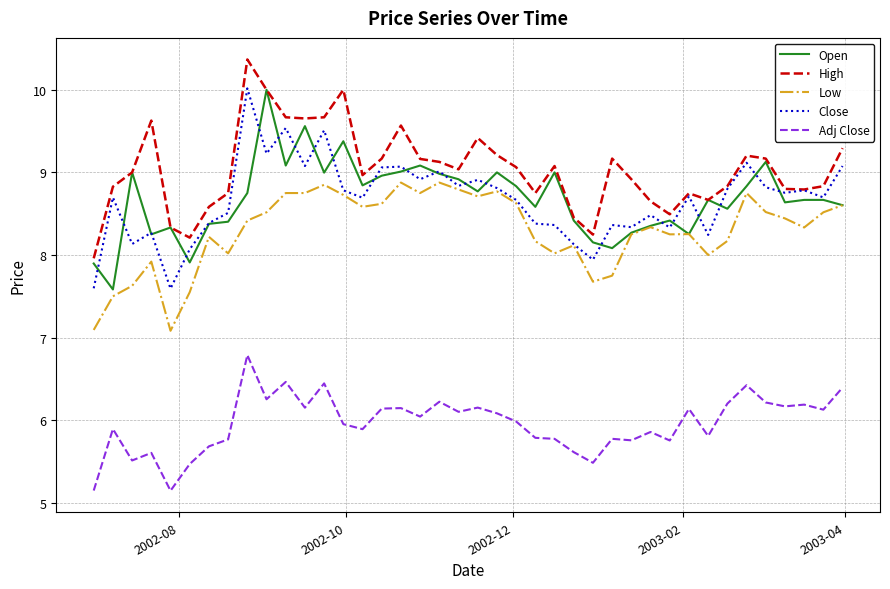

Which series has the largest total across all categories?

High